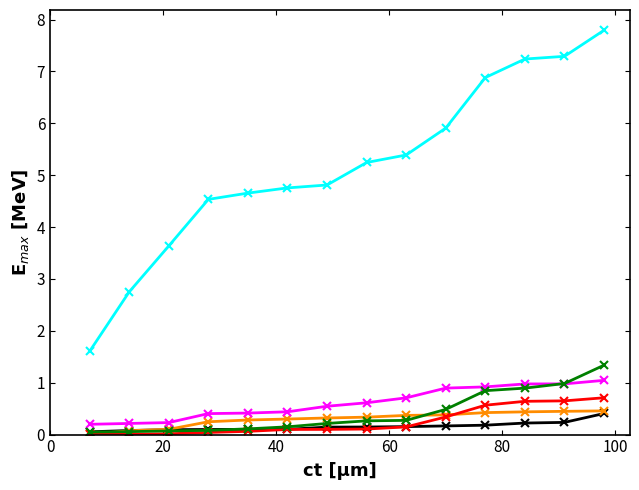

What is the maximum value shown in the chart?

7.8